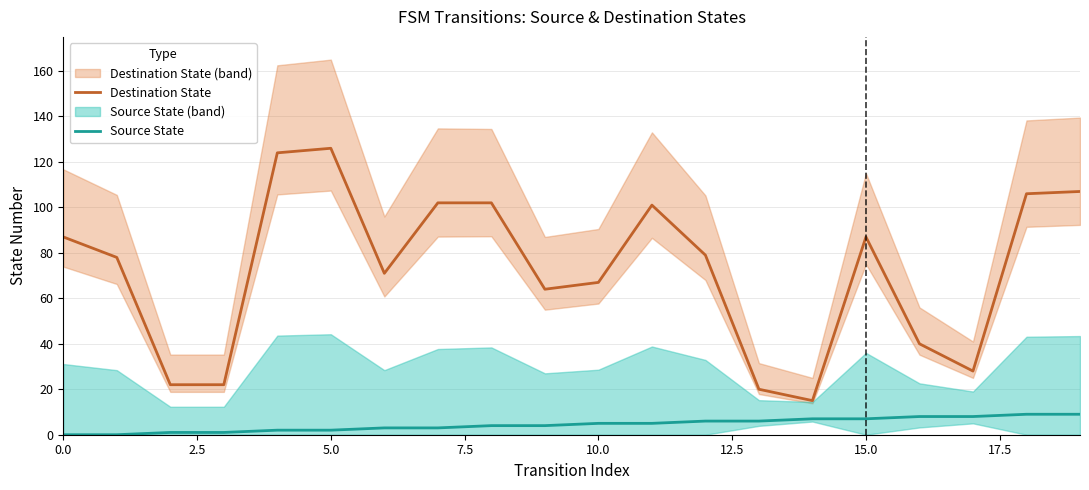

True or false: Destination State and Source State intersect in this chart.

False